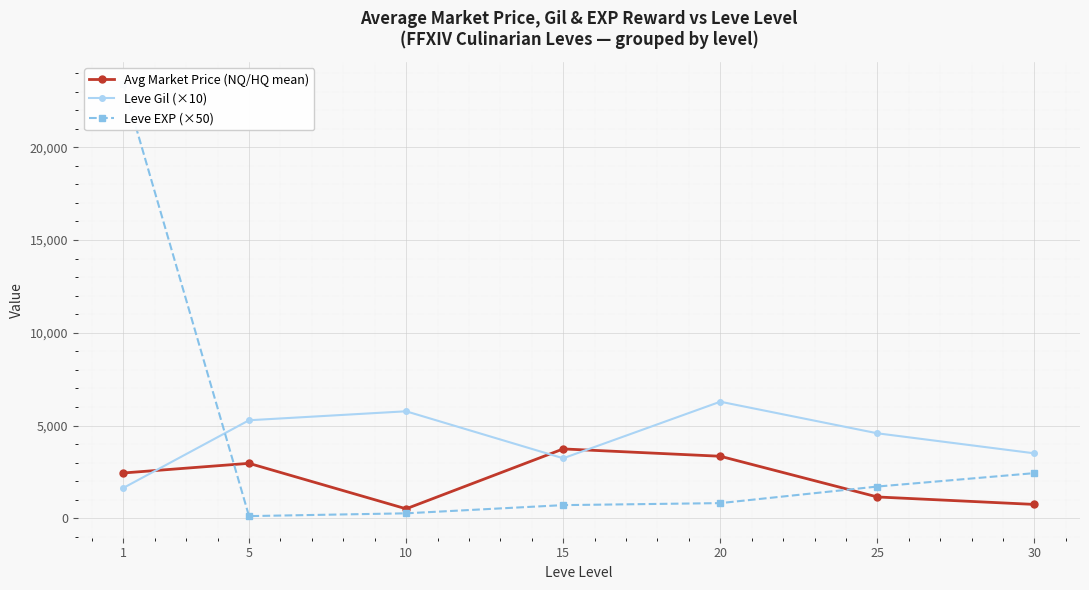

Which series has the largest total across all categories?

Leve Gil (×10)